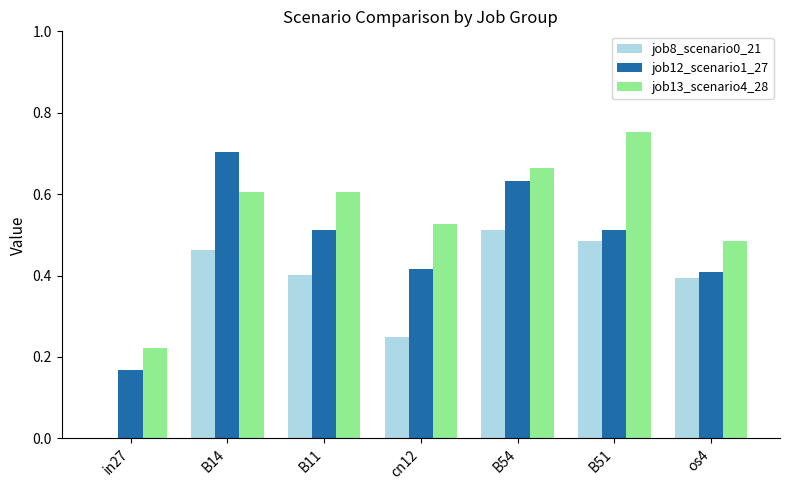

Which series changed the most between cn12 and B51?

job8_scenario0_21